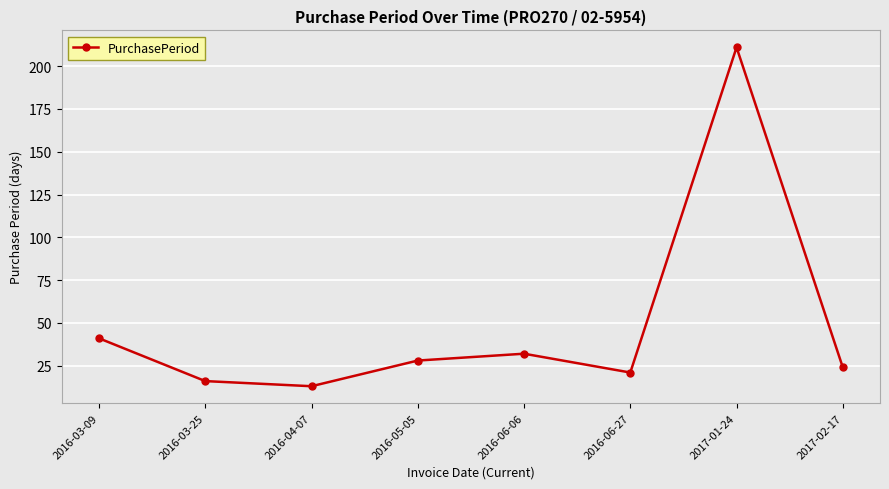

Which label corresponds to the largest value in the chart?

2017-01-24